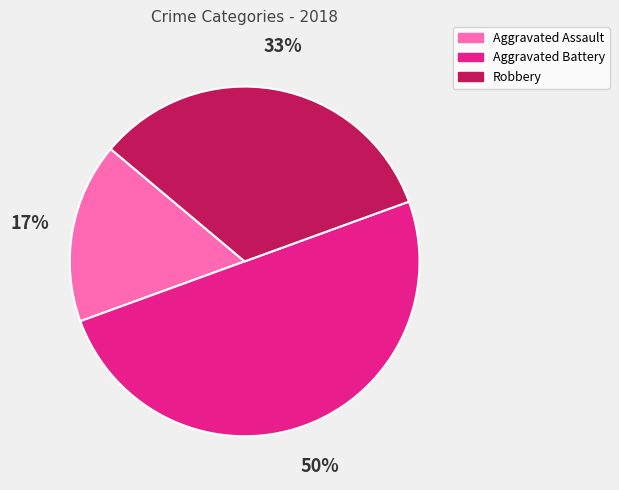

Which has a higher value, Aggravated Assault or Robbery?

Robbery